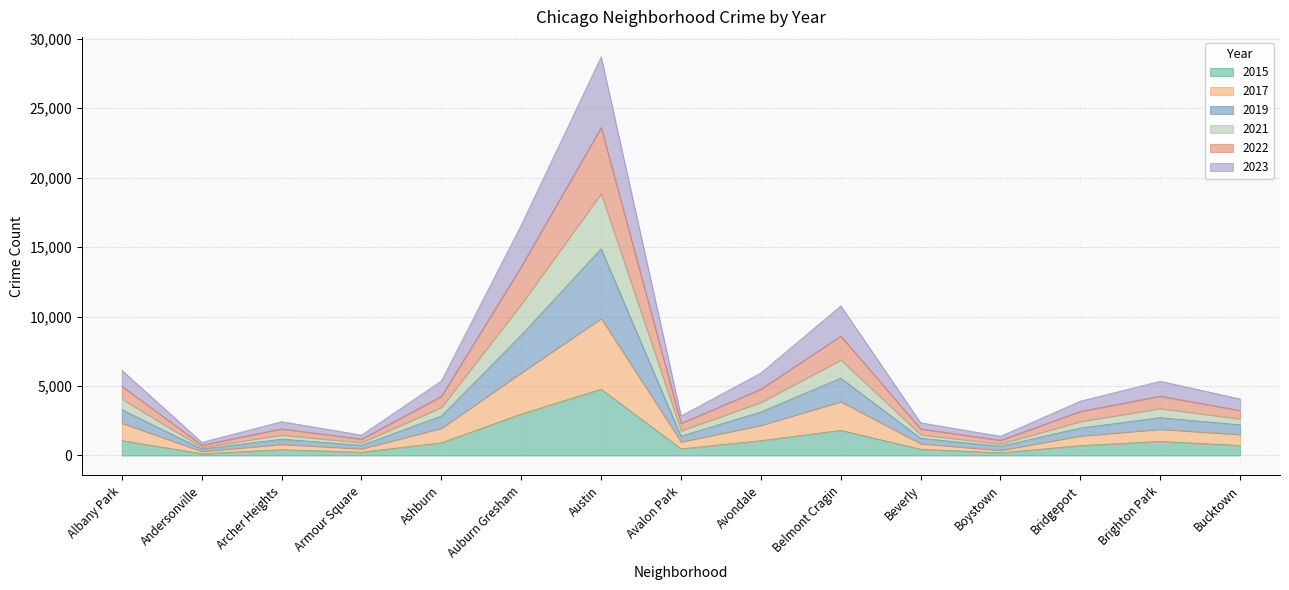

What is the spread (max minus min) of values at Ashburn?

4456